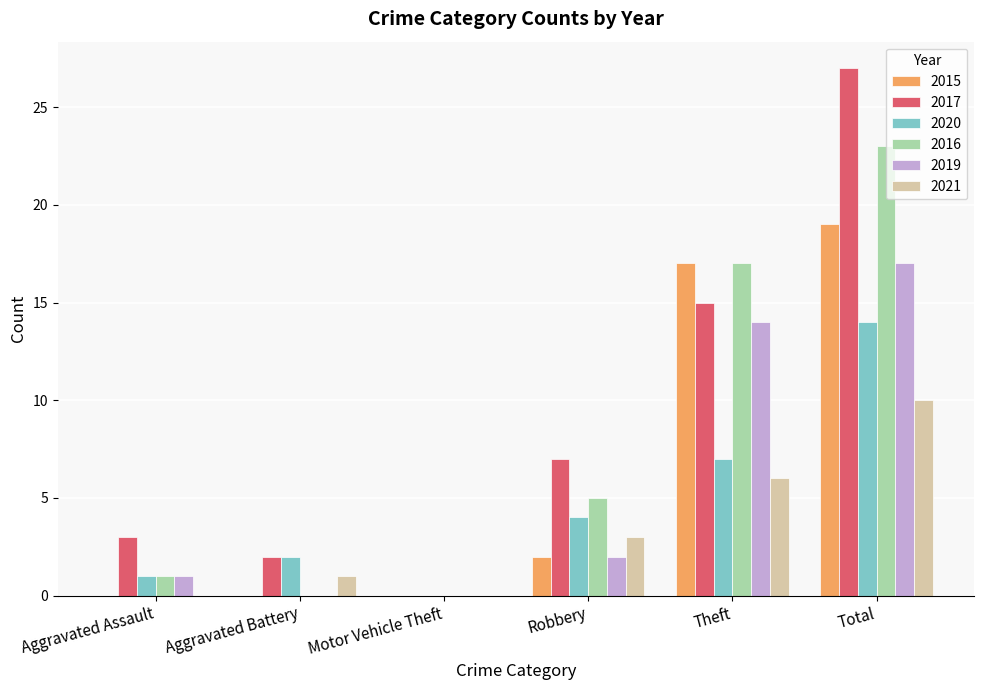

How many groups of bars are there?

6